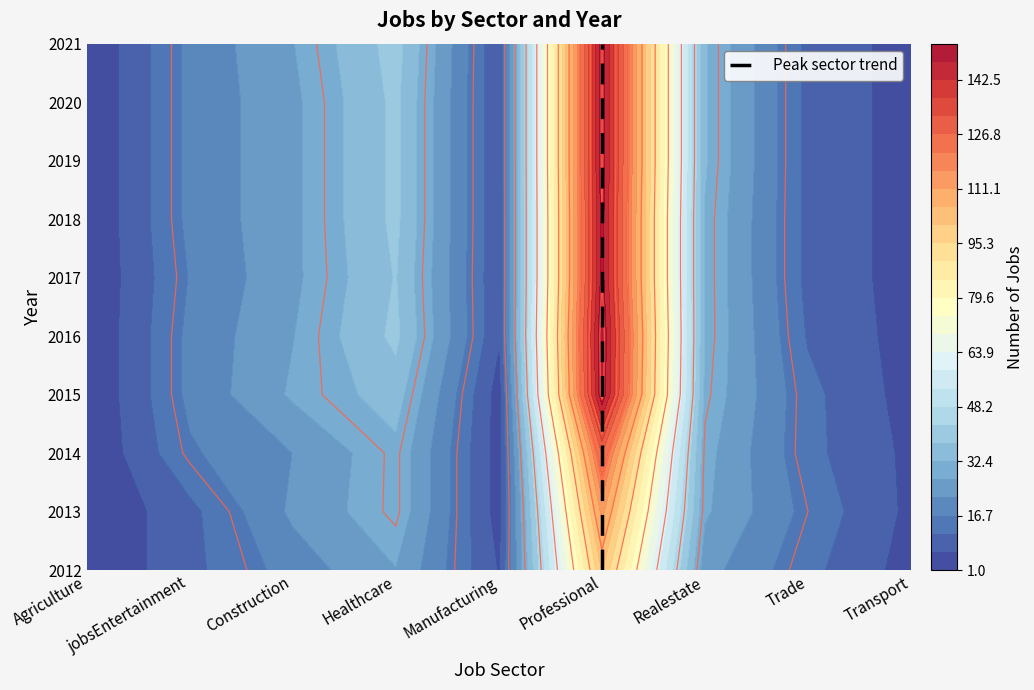

How many data points are less than 5?

5